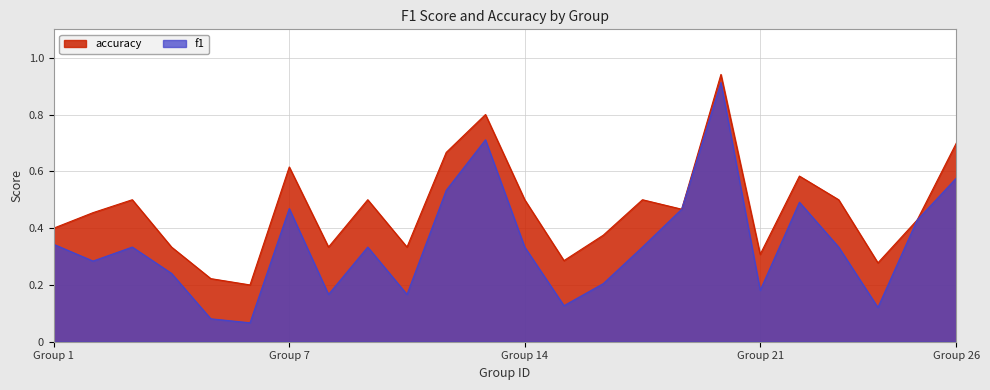

Does the chart display data point markers on the line(s)?

No